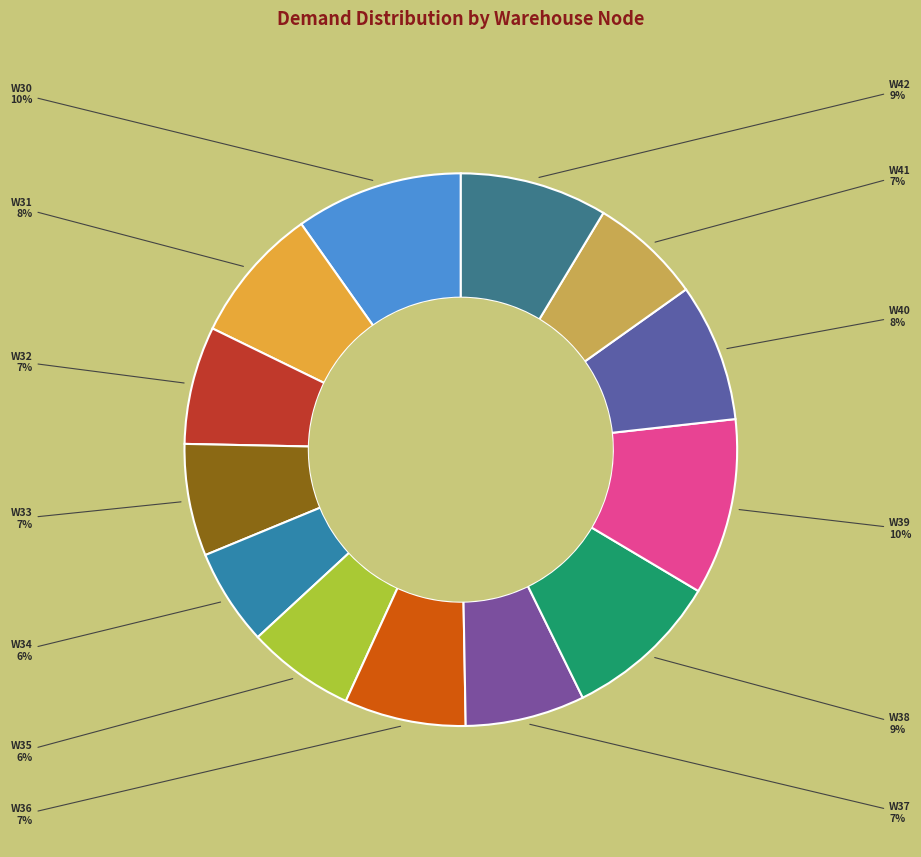

How many segments does this pie chart have?

13